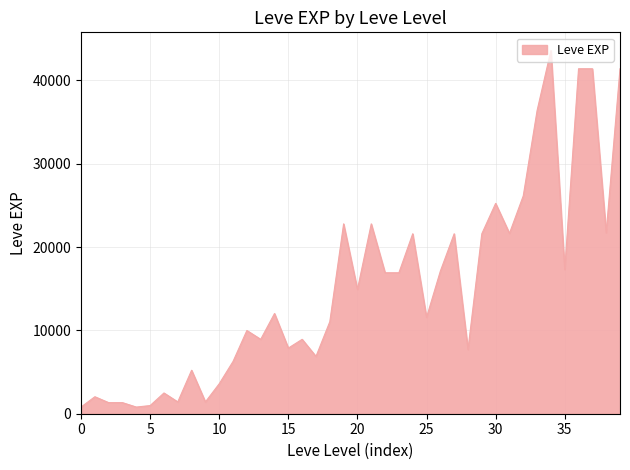

What is the difference between the maximum and minimum values?

42800